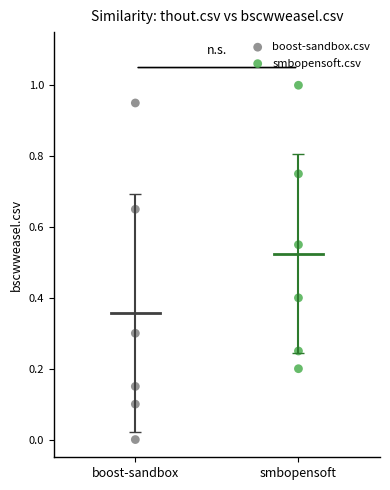

Which series has the largest Y range (max minus min)?

boost-sandbox.csv